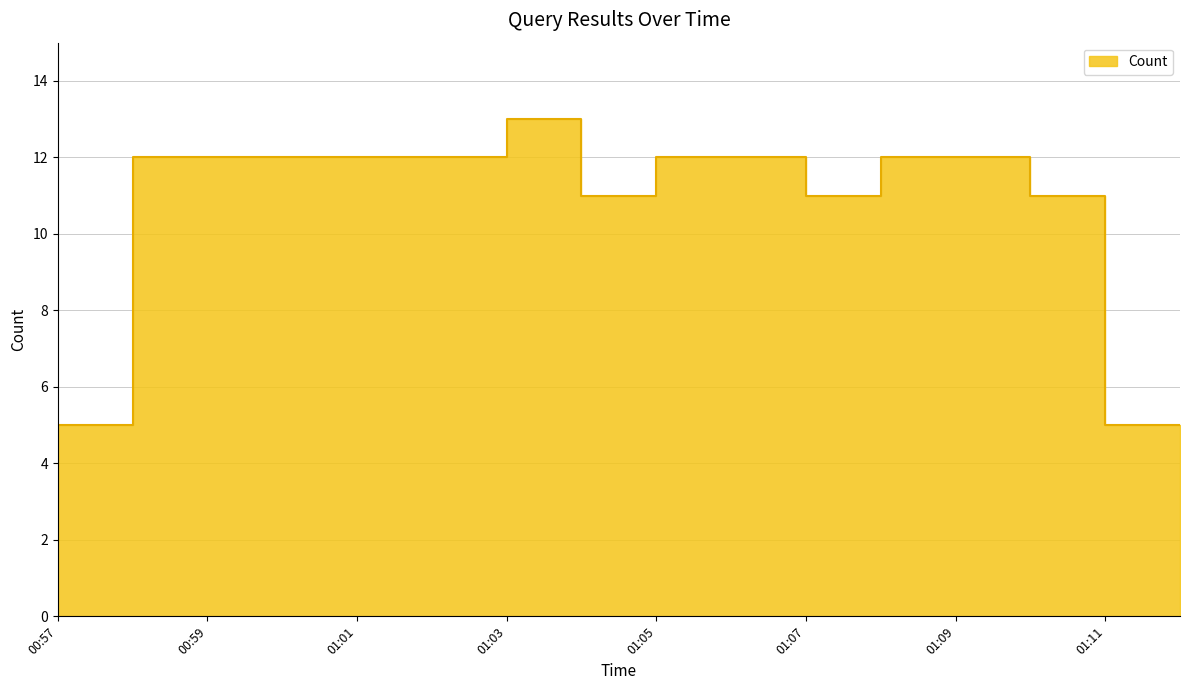

How many lines are shown in the chart?

1